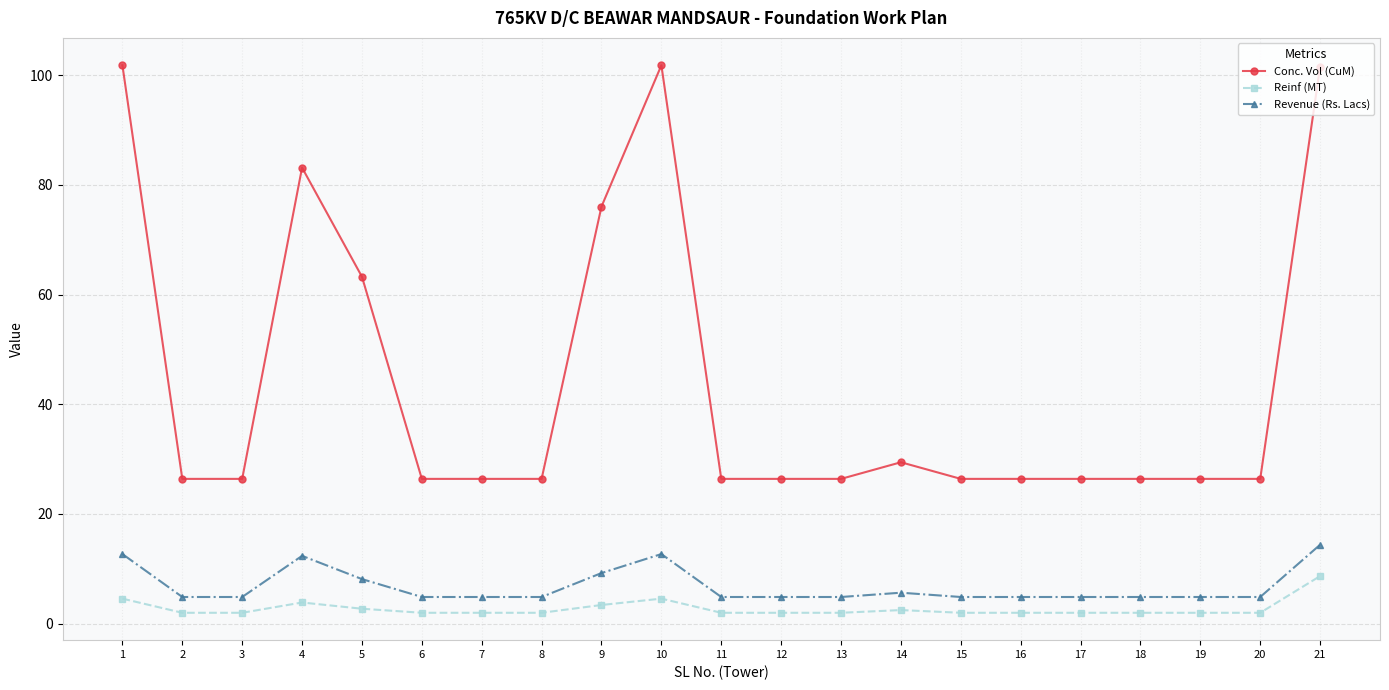

True or false: Conc. Vol (CuM) and Reinf (MT) cross at least once.

False